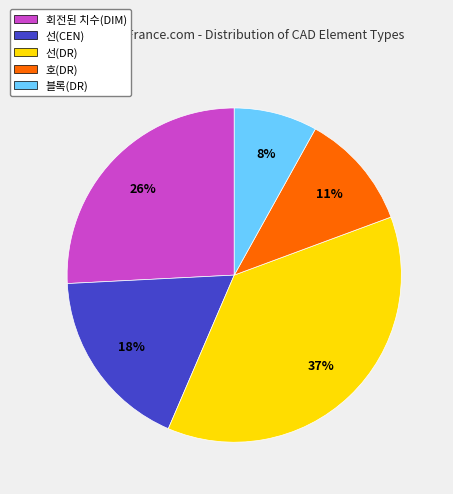

How many segments does this pie chart have?

5